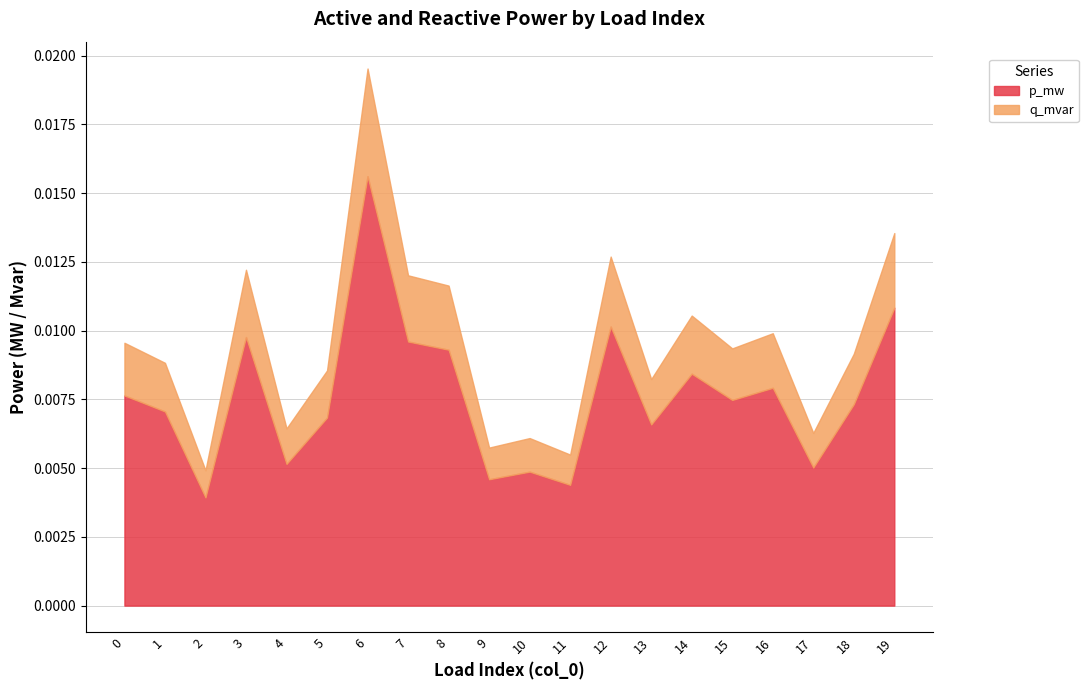

Where is the first local minimum for p_mw?

2